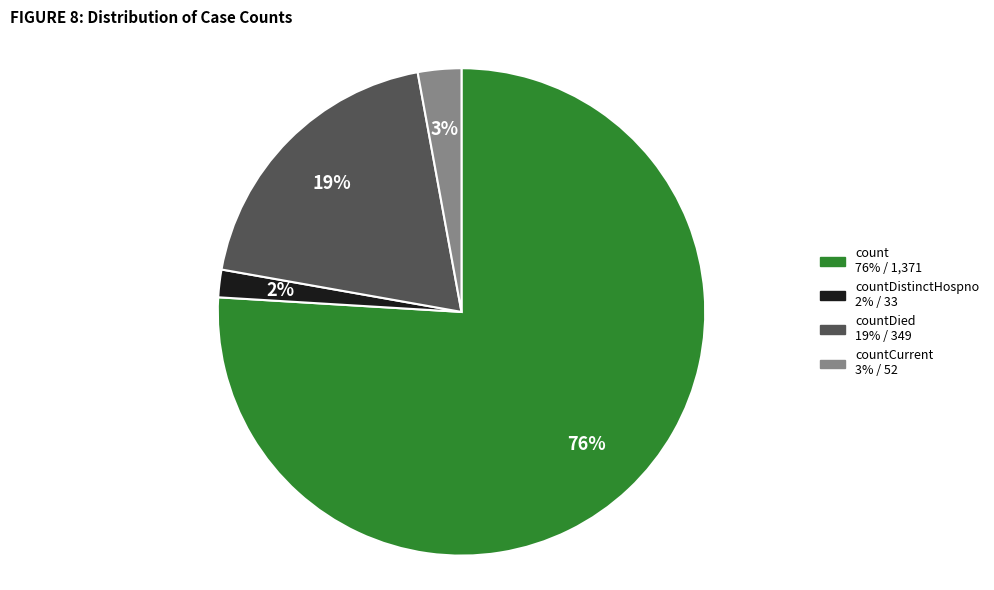

To the nearest percent, what is the average slice percentage?

25%